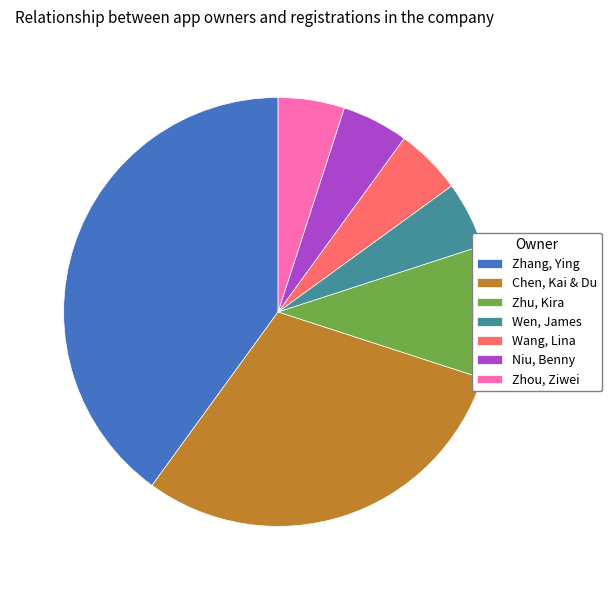

The Zhu, Kira slice represents 10% of the pie. True or false?

True